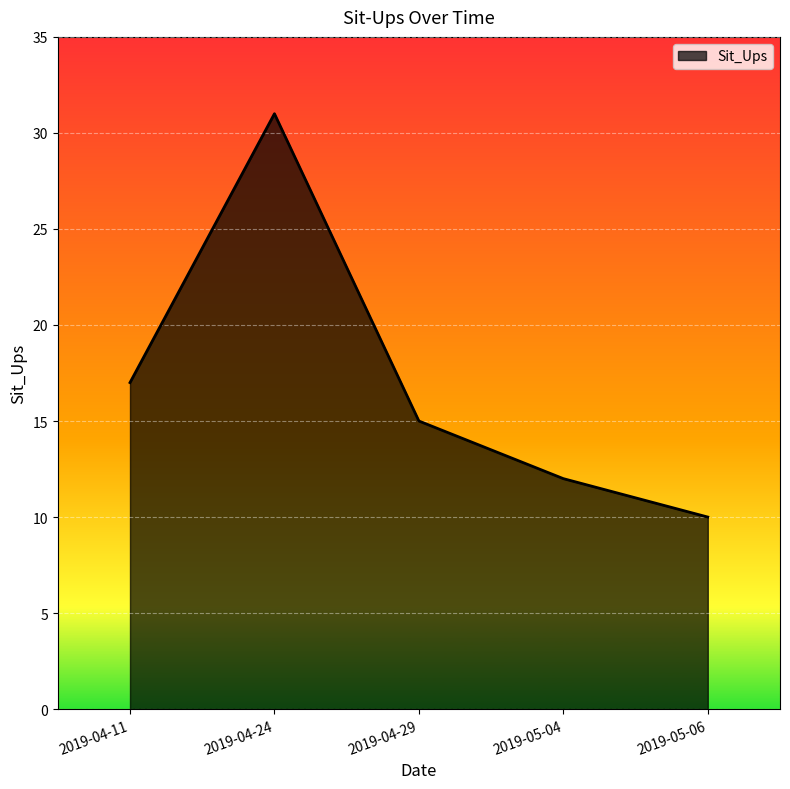

Which category has the lowest value across all series?

2019-05-06